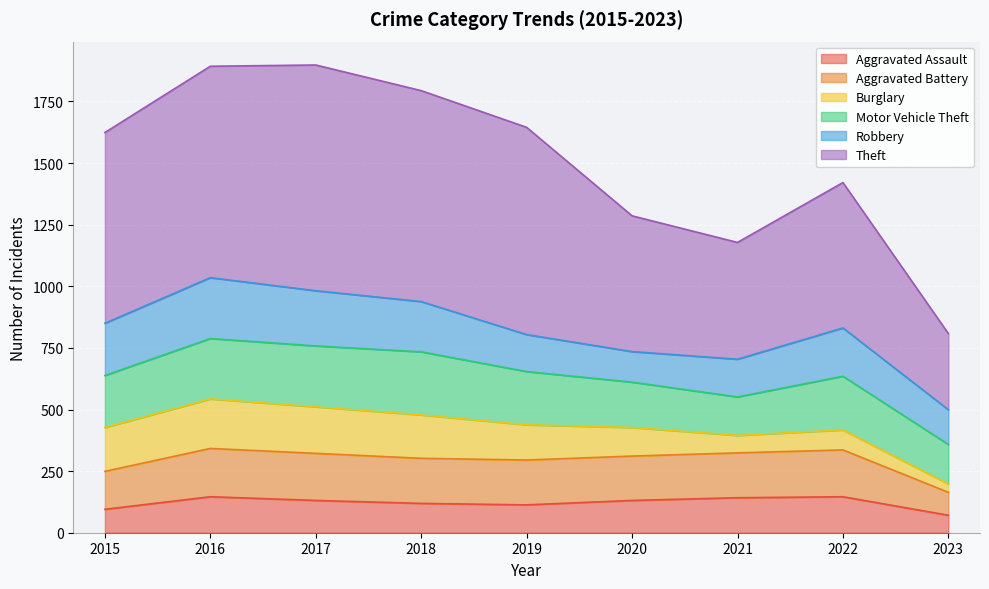

What value does the Aggravated Assault series have at 2022?

146